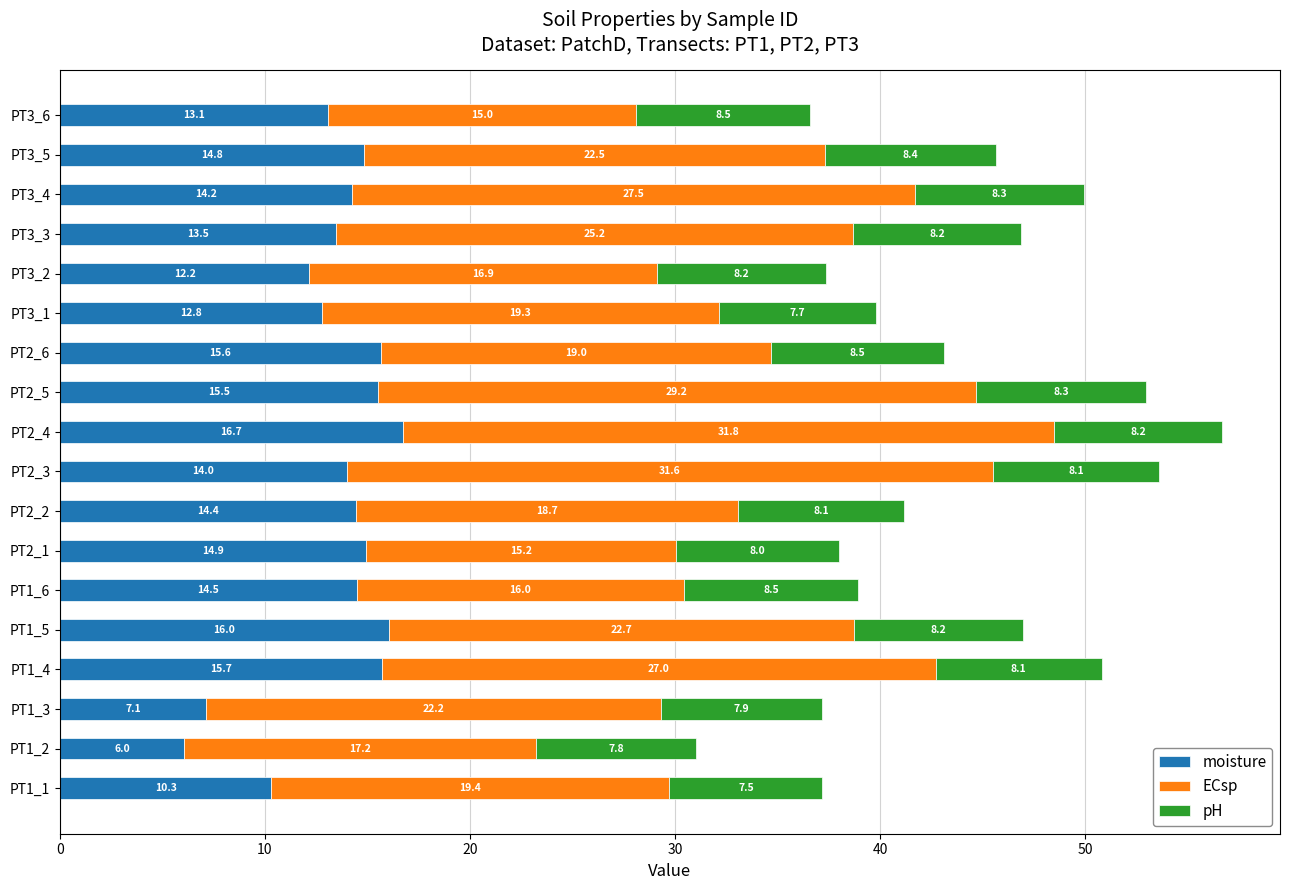

What is the total value across all series at PT3_1?

39.8